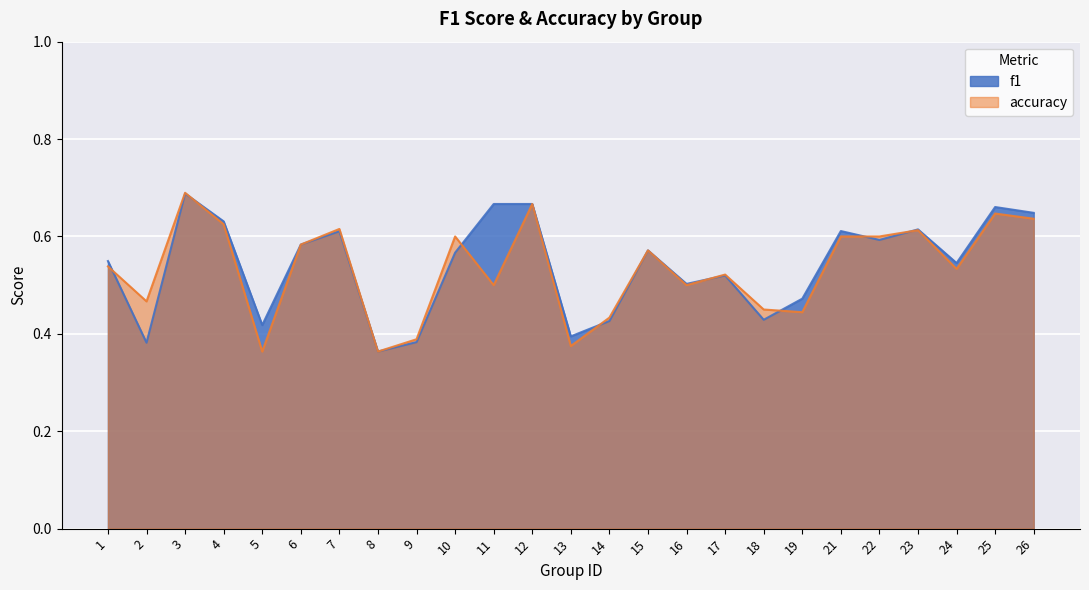

What are all the series names shown in the legend?

f1, accuracy